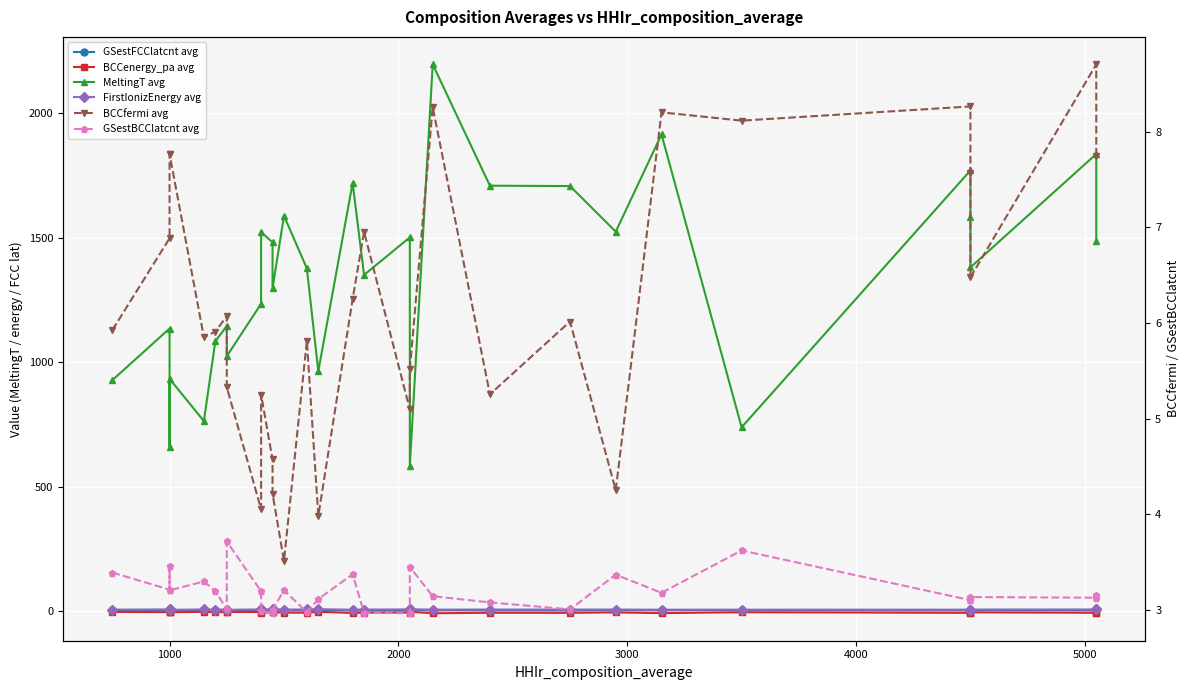

Which series has the largest range (max minus min)?

MeltingT avg